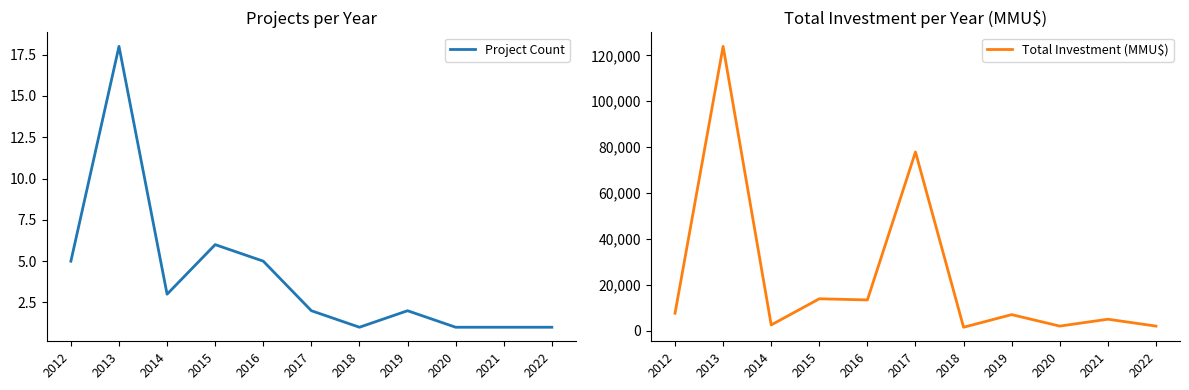

Count the number of categories in the chart.

11